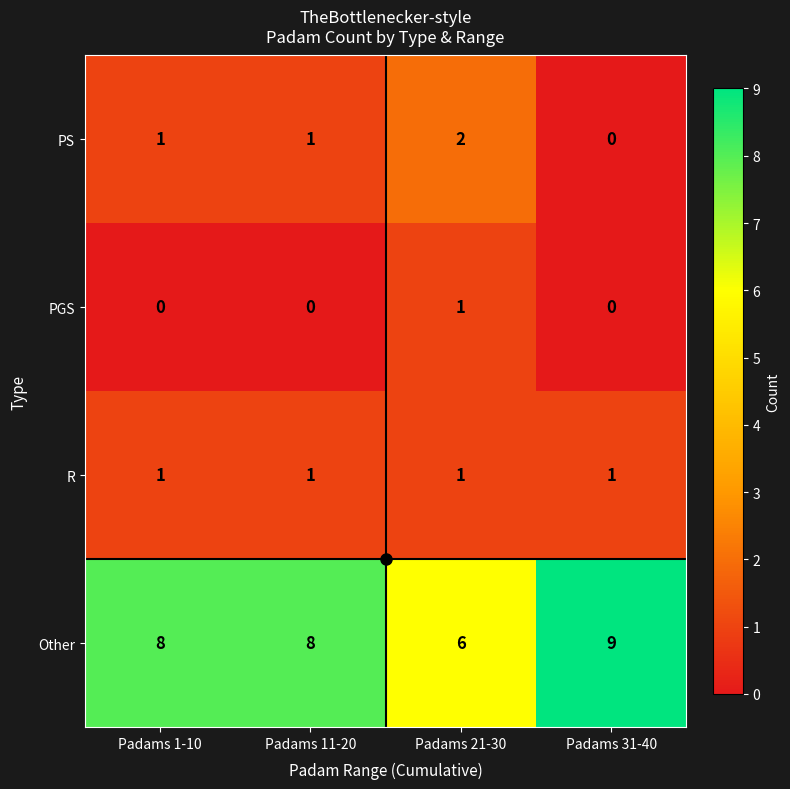

True or false: PGS has a value of 0 at Padams 11-20.

True